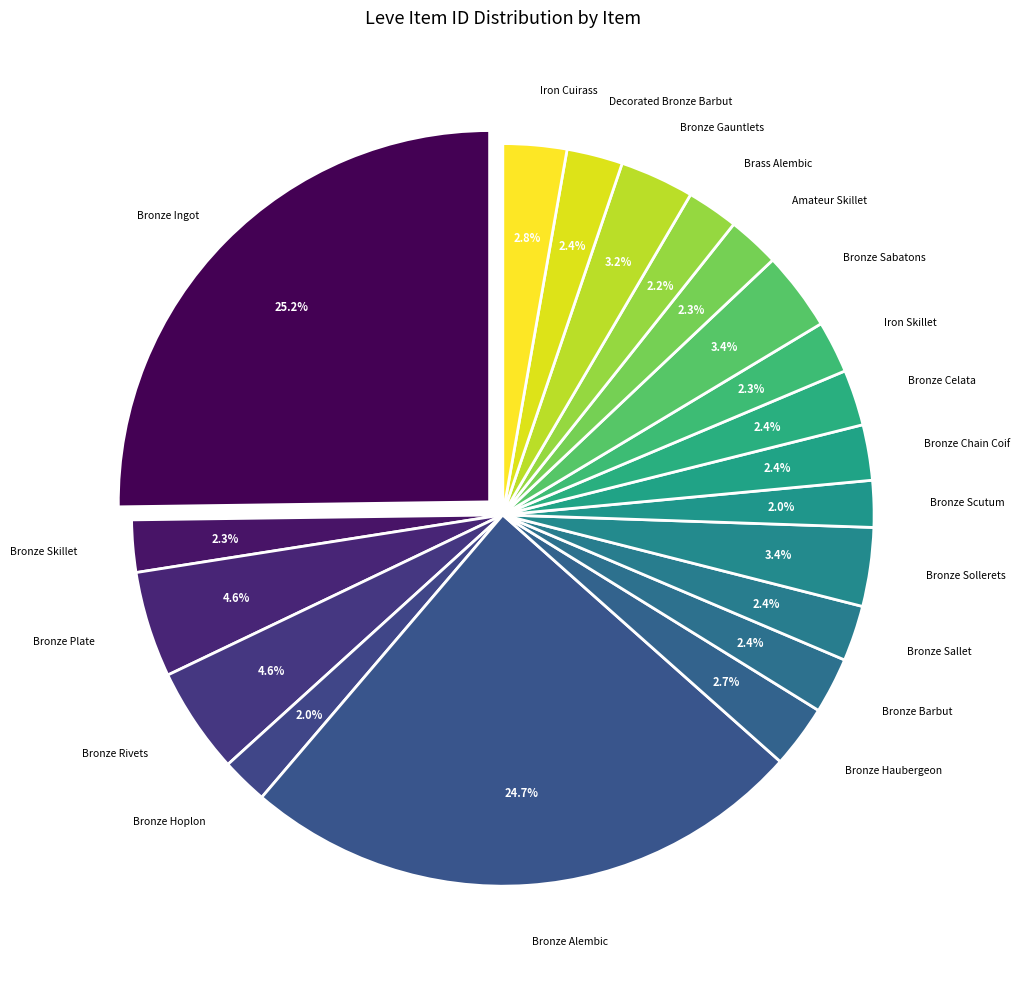

What percentage is the Bronze Gauntlets slice, to the nearest percent?

3%